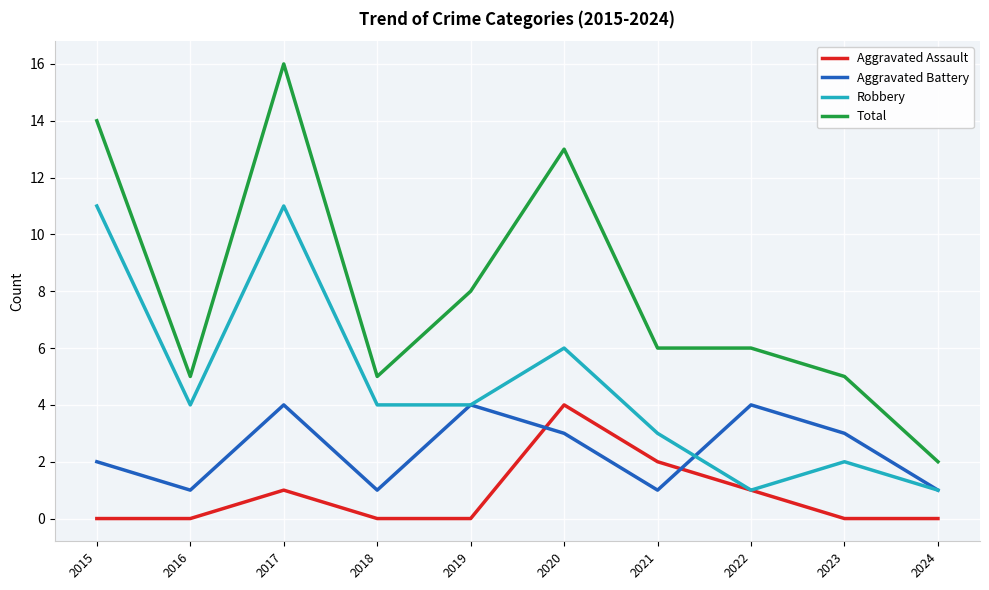

Reading left to right, list all the values displayed in this chart.

Aggravated Assault: 2015=0	2016=0	2017=1	2018=0	2019=0	2020=4	2021=2	2022=1	2023=0	2024=0
Aggravated Battery: 2015=2	2016=1	2017=4	2018=1	2019=4	2020=3	2021=1	2022=4	2023=3	2024=1
Robbery: 2015=11	2016=4	2017=11	2018=4	2019=4	2020=6	2021=3	2022=1	2023=2	2024=1
Total: 2015=14	2016=5	2017=16	2018=5	2019=8	2020=13	2021=6	2022=6	2023=5	2024=2